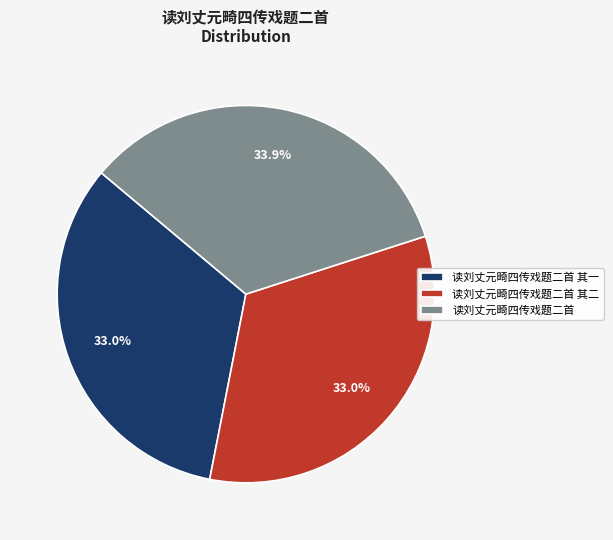

What is the ratio of the value at 读刘丈元畸四传戏题二首 to the value at 读刘丈元畸四传戏题二首 其一?

1.0